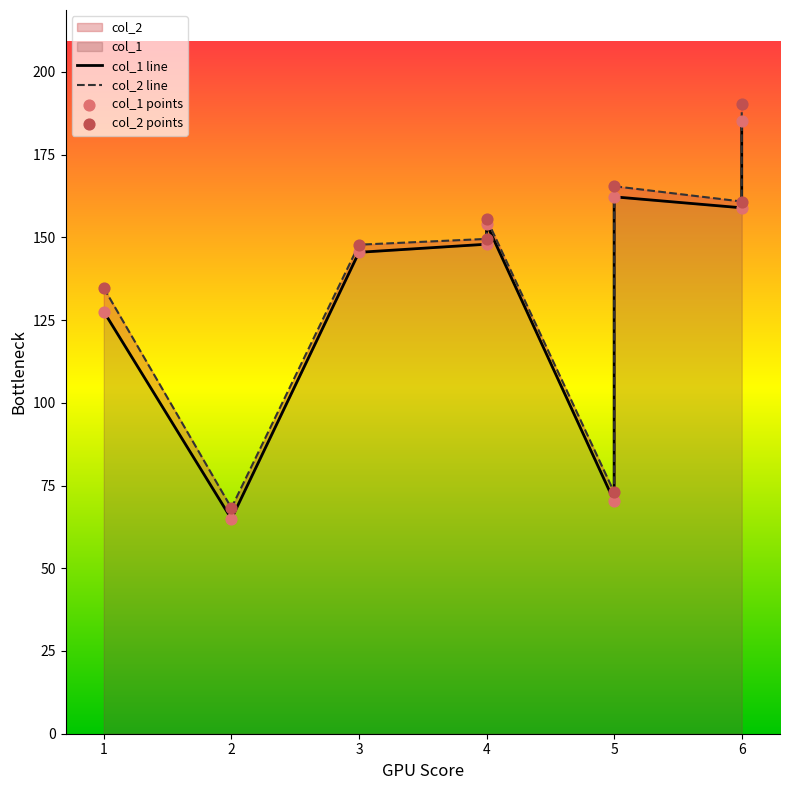

Which series has the widest spread of Y values?

col_2 line